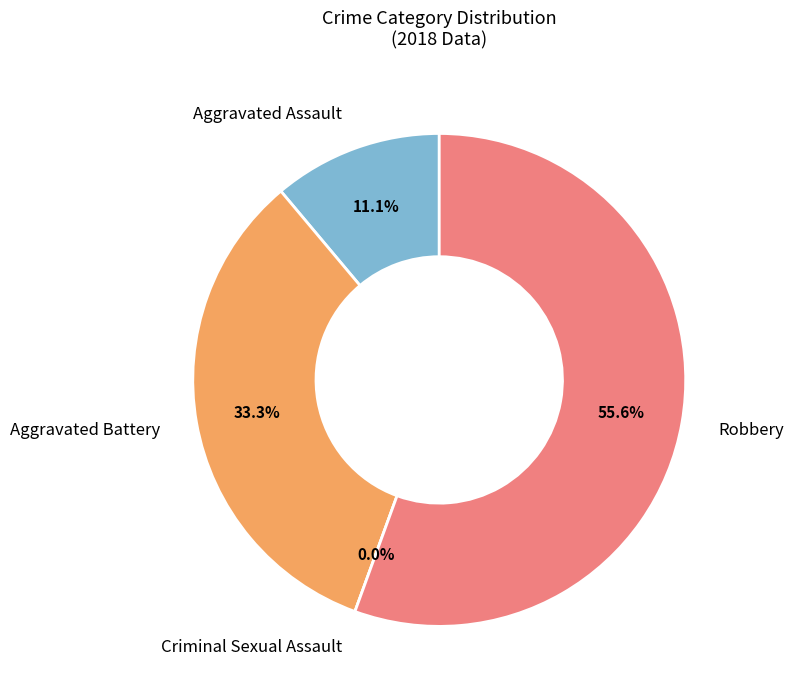

To the nearest percent, what is the difference between the largest and smallest slice percentages?

56%